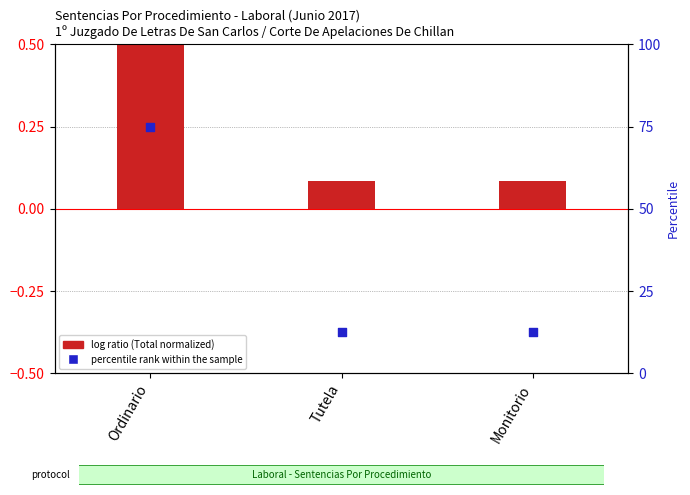

Is the value of percentile rank within sample at Monitorio greater than the value of log ratio (Total normalized) at Monitorio?

Yes